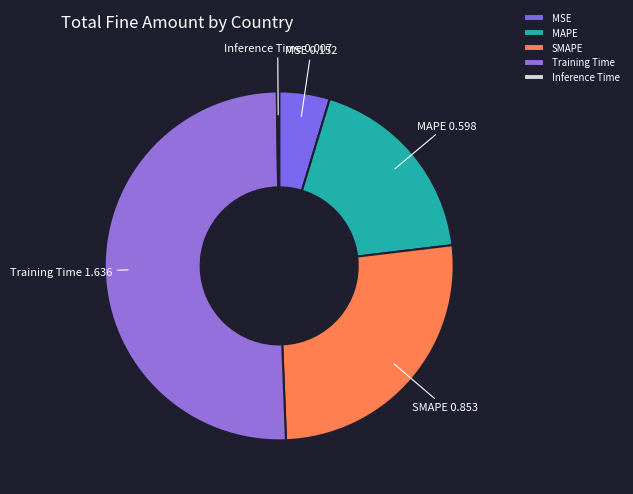

Which category has the biggest portion of the pie?

Training Time